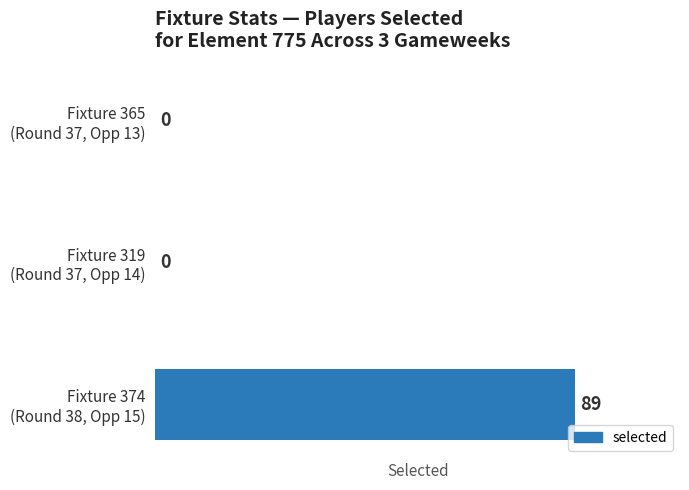

What is the greatest value displayed?

89